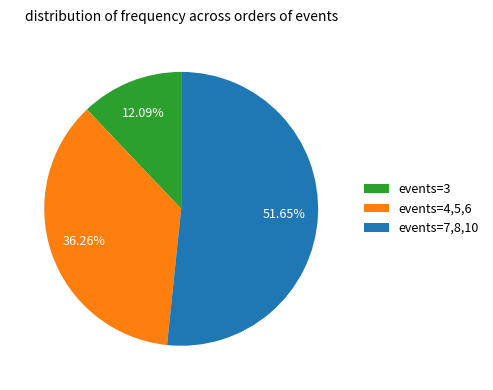

Do events=4,5,6 and events=3 together represent more than half of the pie?

No